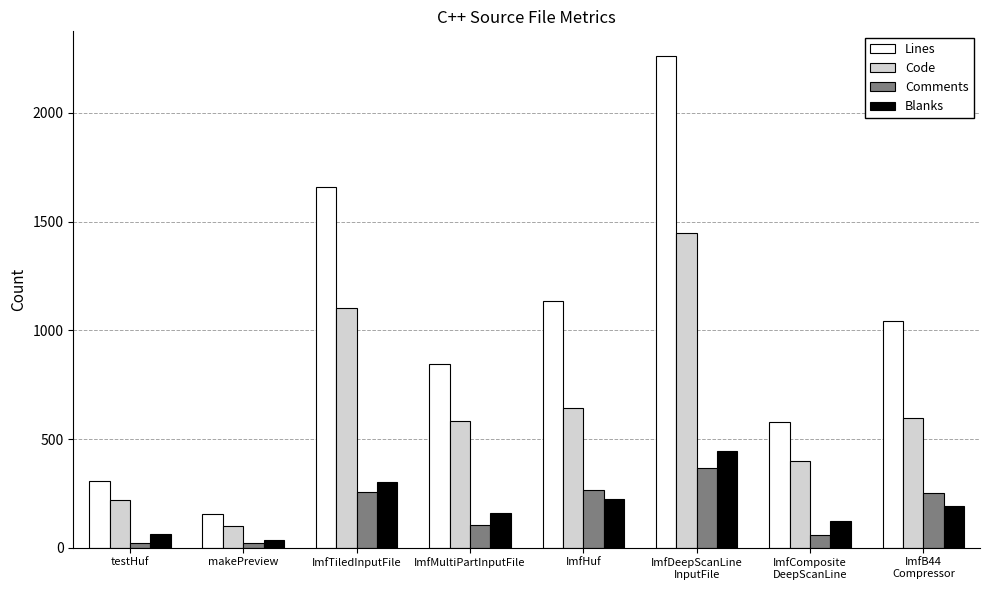

Rank the series at ImfDeepScanLine
InputFile from highest to lowest value.

Lines, Code, Blanks, Comments